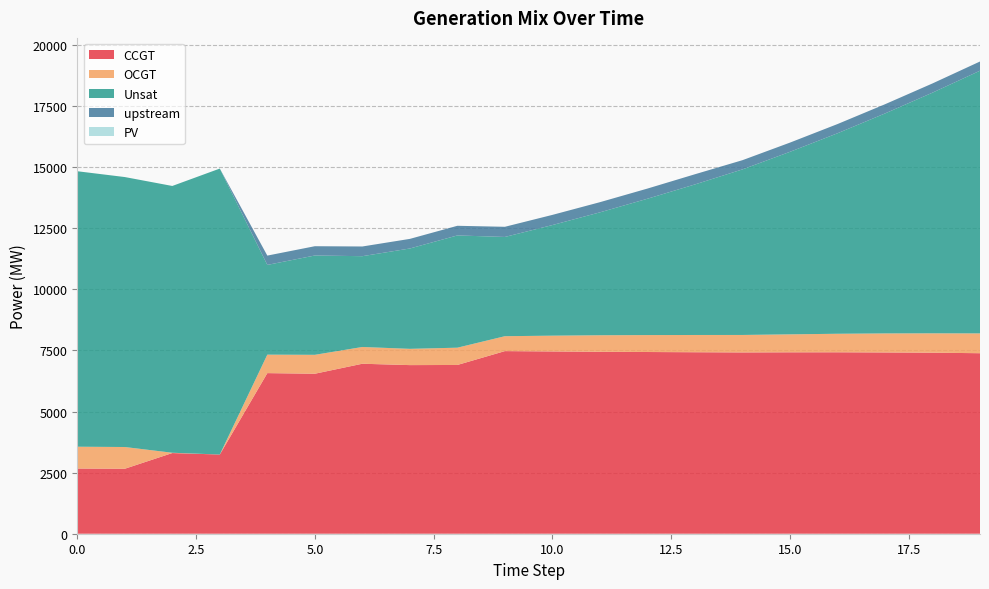

Reading left to right, extract all data points from this chart.

CCGT: 2668	2659	3302	3241	6573	6548	6957	6901	6907	7474	7460	7446	7437	7428	7420	7425	7426	7419	7409	7388
OCGT: 893	890	12	0	756	774	686	666	707	610	646	677	693	706	715	735	758	779	793	811
Unsat: 11275	11049	10919	11704	3673	4065	3716	4107	4594	4062	4527	5030	5580	6162	6776	7470	8205	9002	9850	10751
upstream: 0	0	0	0	381	380	397	393	395	416	416	416	416	416	377	377	377	377	377	377
PV: 0	0	0	0	0	0	0	0	0	0	0	0	0	0	0	0	0	0	0	0